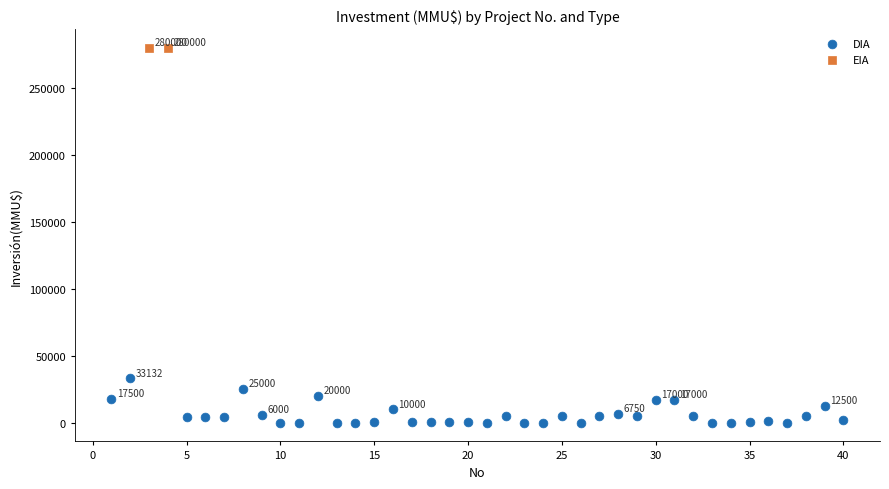

What are all the series names shown in the legend?

DIA, EIA